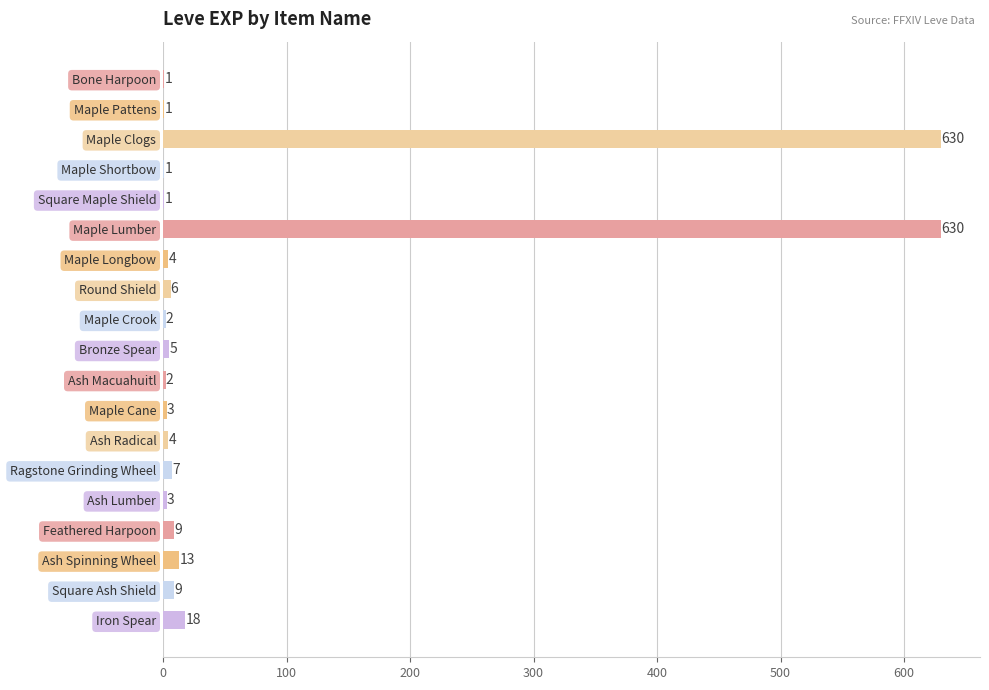

Between Ash Spinning Wheel and Square Maple Shield, which is larger?

Ash Spinning Wheel